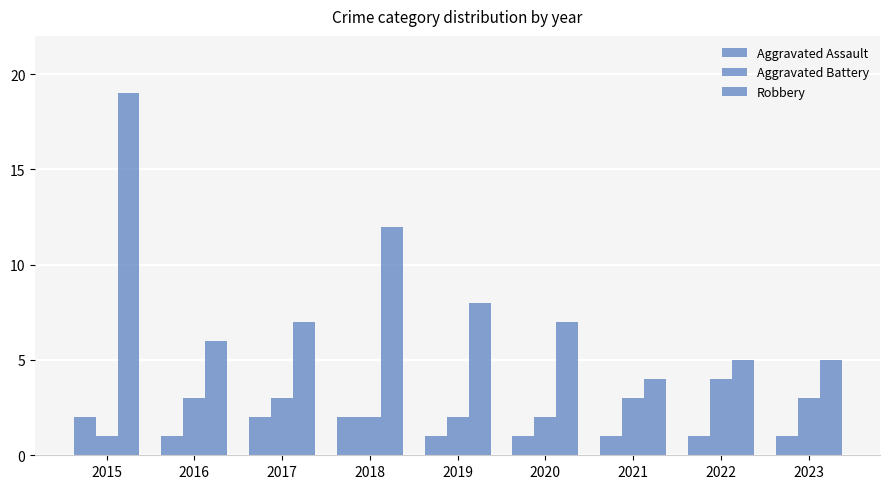

Does the chart contain stacked bars?

No